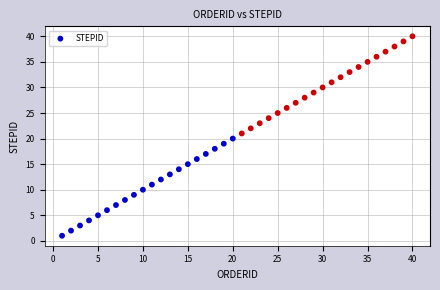

What is the range of Y values (max minus min)?

39